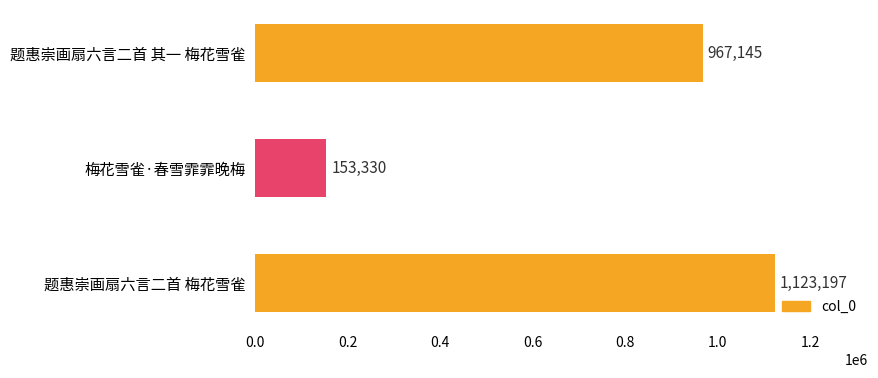

How many data points are less than 967145?

1